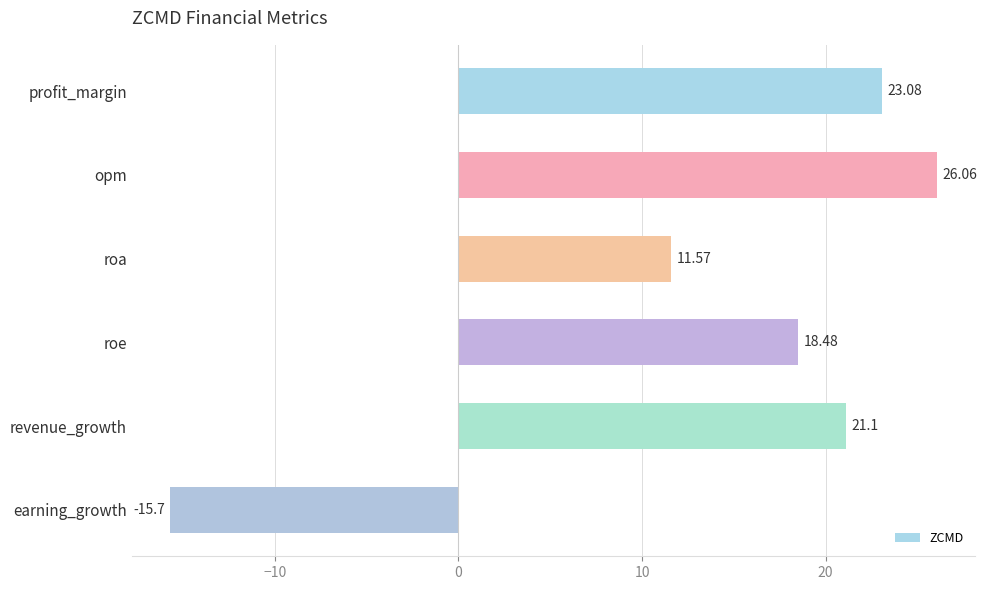

List the labels in order of value, smallest first.

earning_growth, roa, roe, revenue_growth, profit_margin, opm